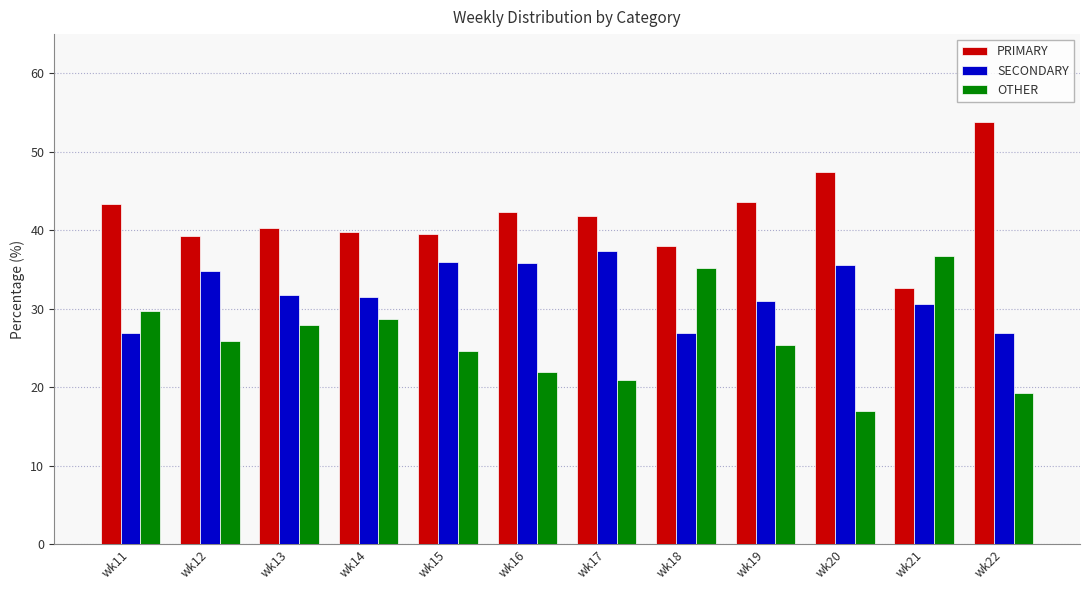

What is the total value across all series at wk18?

100.0